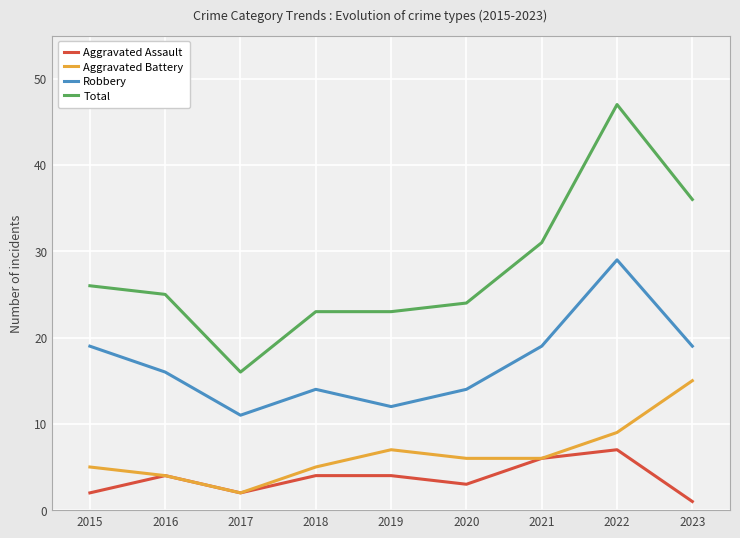

Where is the first local minimum for Aggravated Assault?

2017